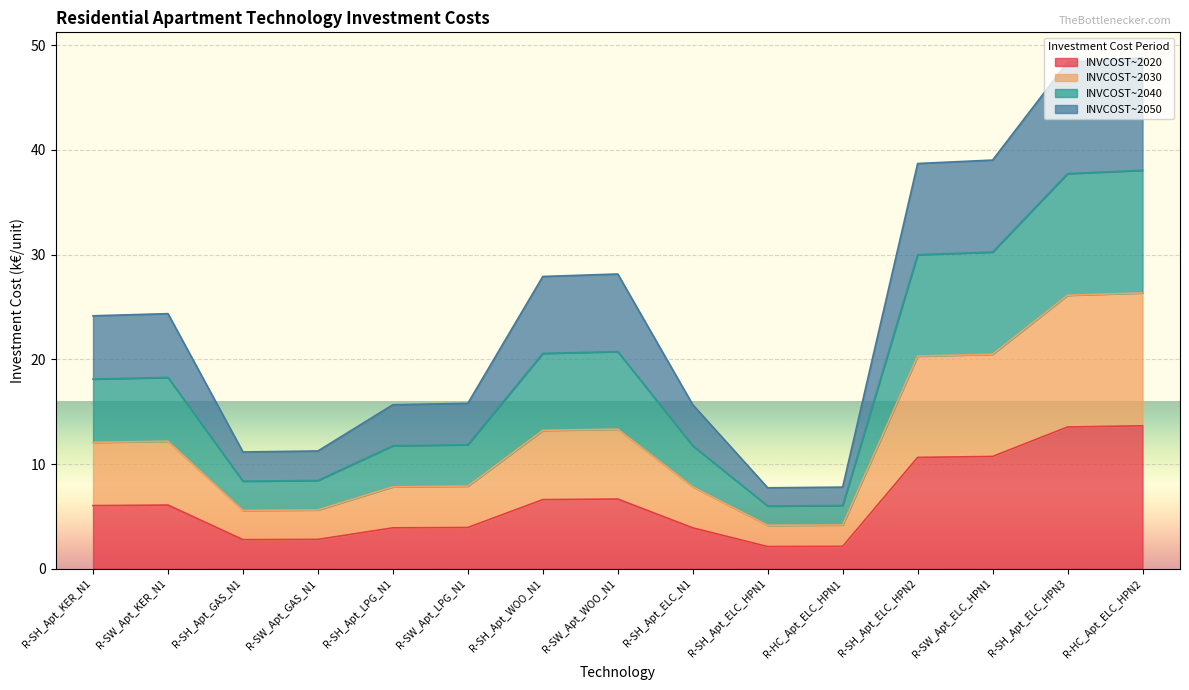

The INVCOST~2030 series shows 20.3 at R-SH_Apt_ELC_HPN2. True or false?

True